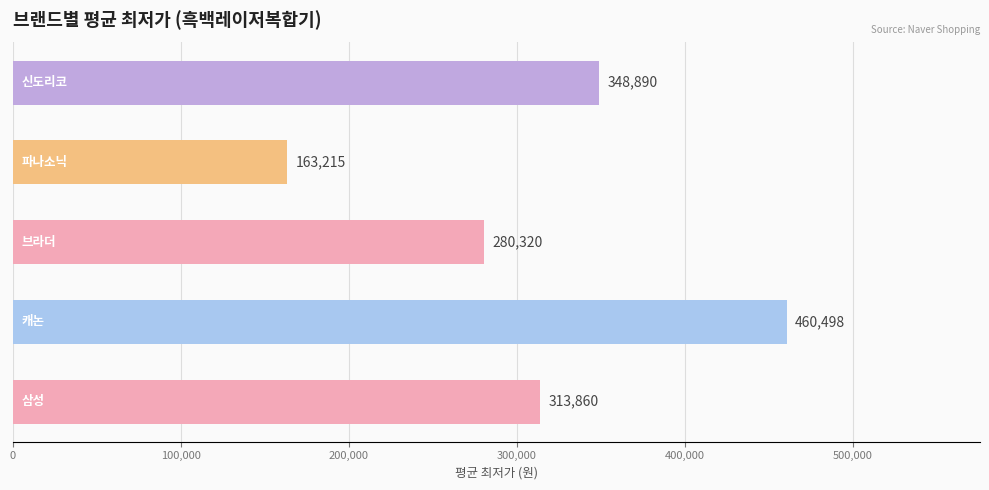

Count the number of categories in the chart.

5